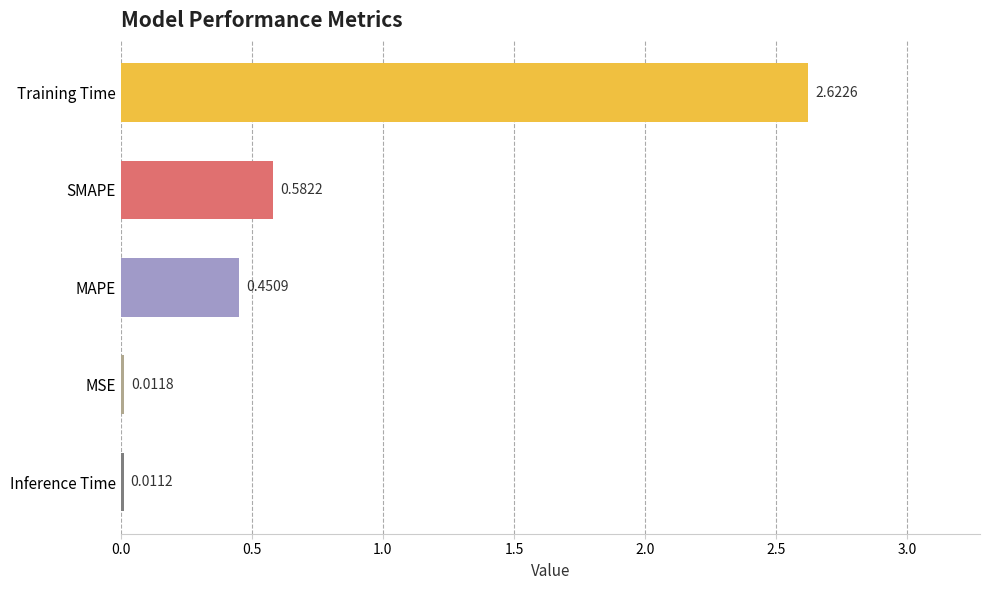

What is the sum of all values?

3.7